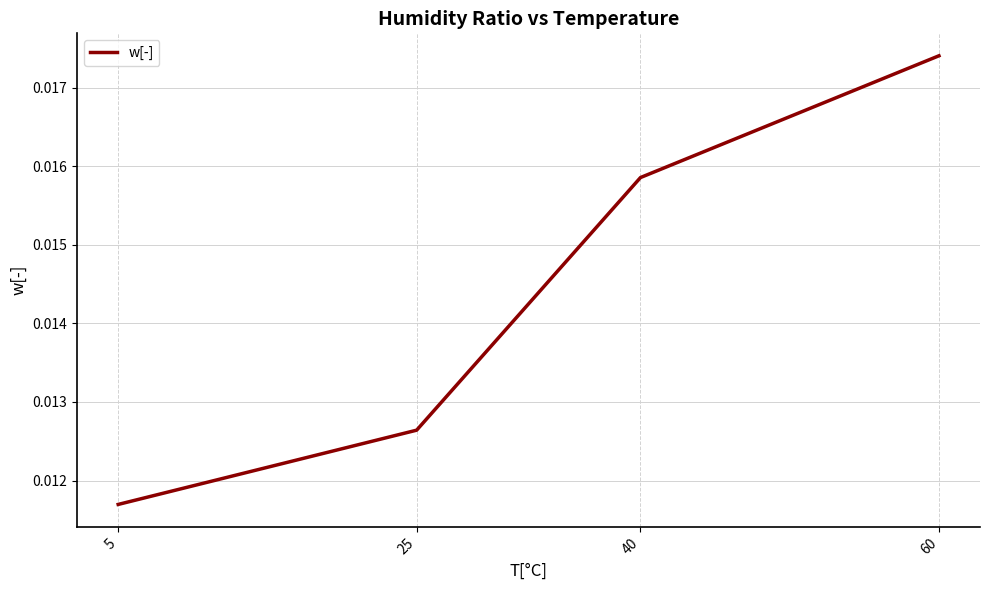

List the labels in order of value, largest first.

60, 40, 25, 5